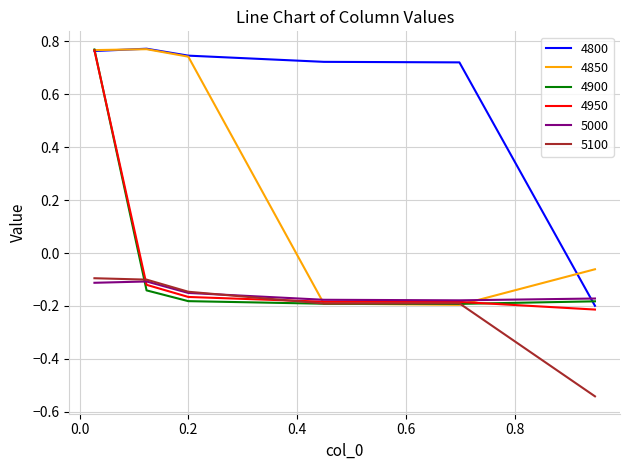

True or false: 4800 and 5100 intersect in this chart.

False